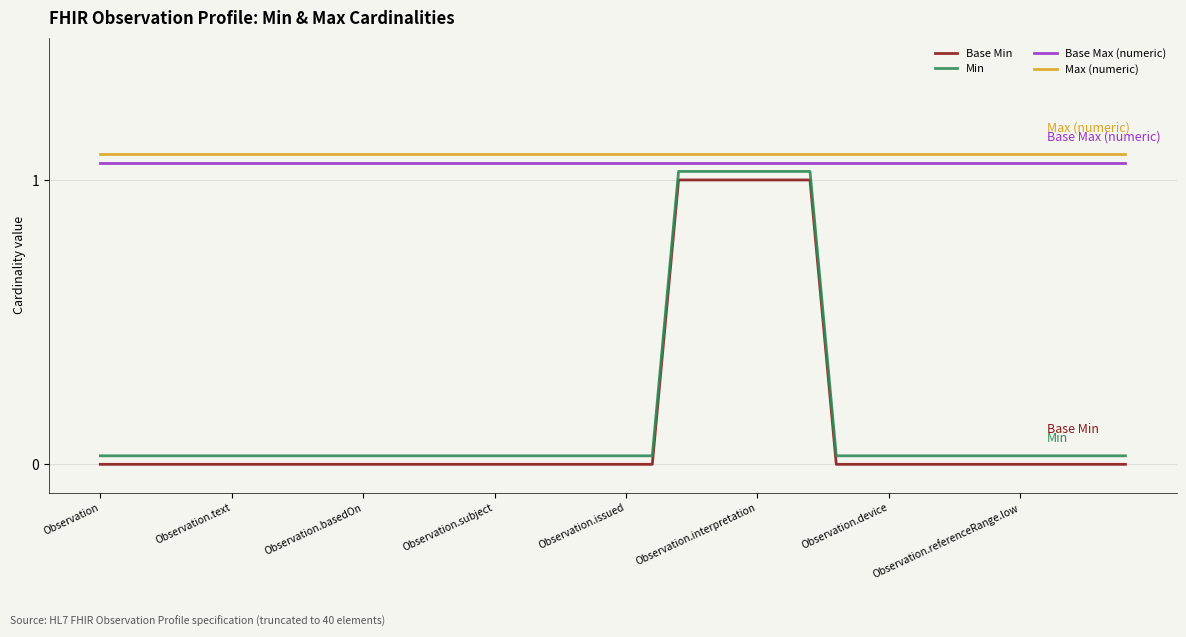

True or false: Base Min and Min cross at least once.

False